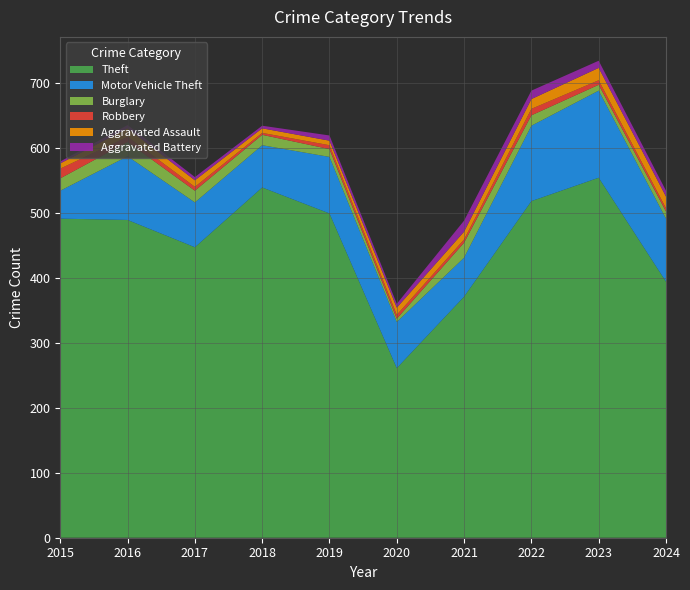

Reading right to left, extract all data points from this chart.

Theft: 394	554	518	371	261	499	539	447	489	491
Motor Vehicle Theft: 97	134	116	60	71	87	65	69	98	43
Burglary: 11	9	16	23	5	12	16	18	22	19
Robbery: 5	7	10	5	6	6	3	6	8	15
Aggravated Assault: 18	19	15	12	11	7	7	10	13	8
Aggravated Battery: 9	11	13	17	6	8	4	5	5	3